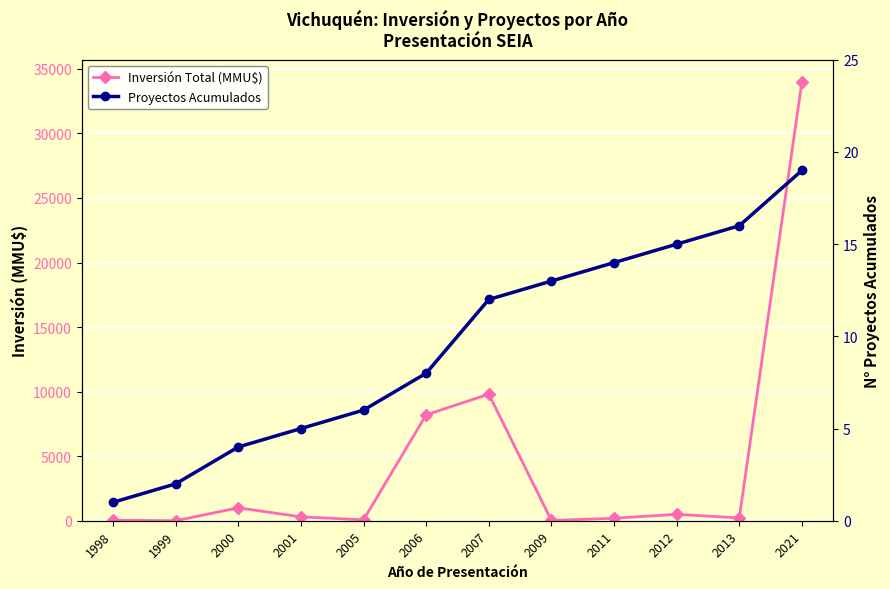

What is the greatest value displayed?

34000